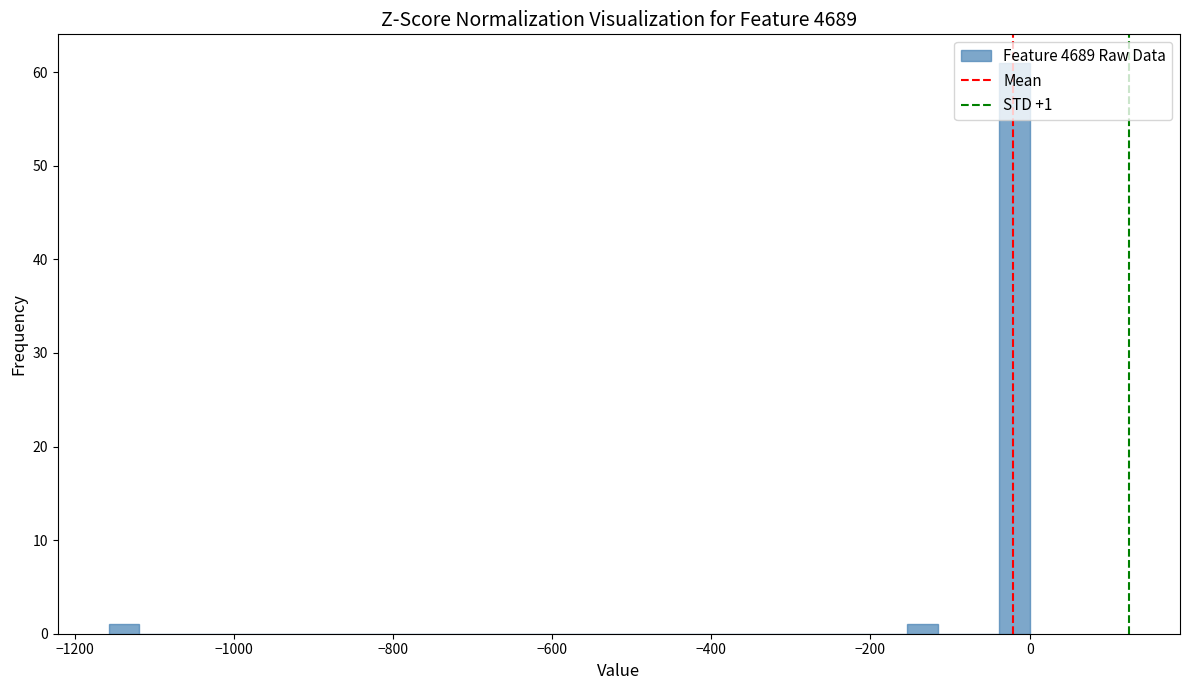

Around what value on the x-axis is the tallest bar? Give the approximate position of its centre, as read against the axis.

-20